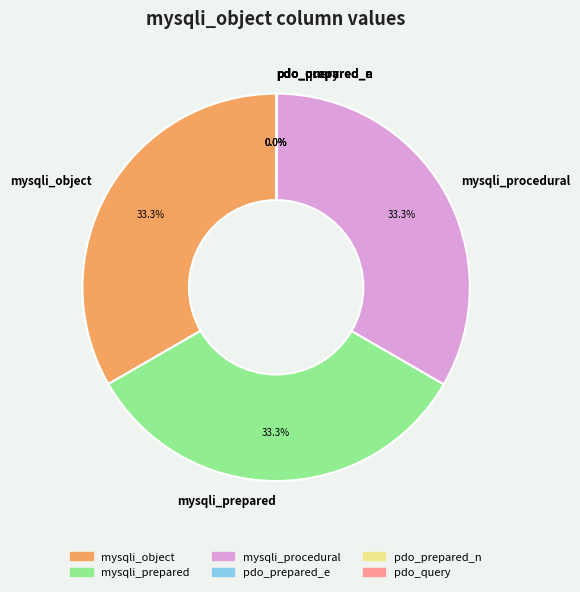

Combined, do mysqli_object and mysqli_procedural account for over 50%?

Yes